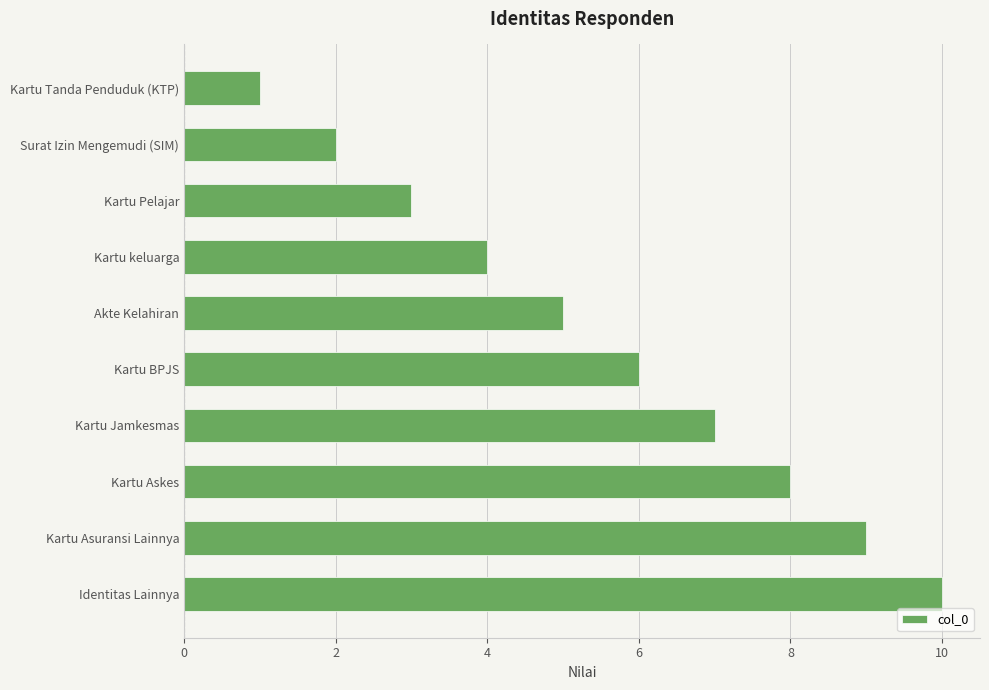

What is the label of the 2nd bar from the top?

Surat Izin Mengemudi (SIM)